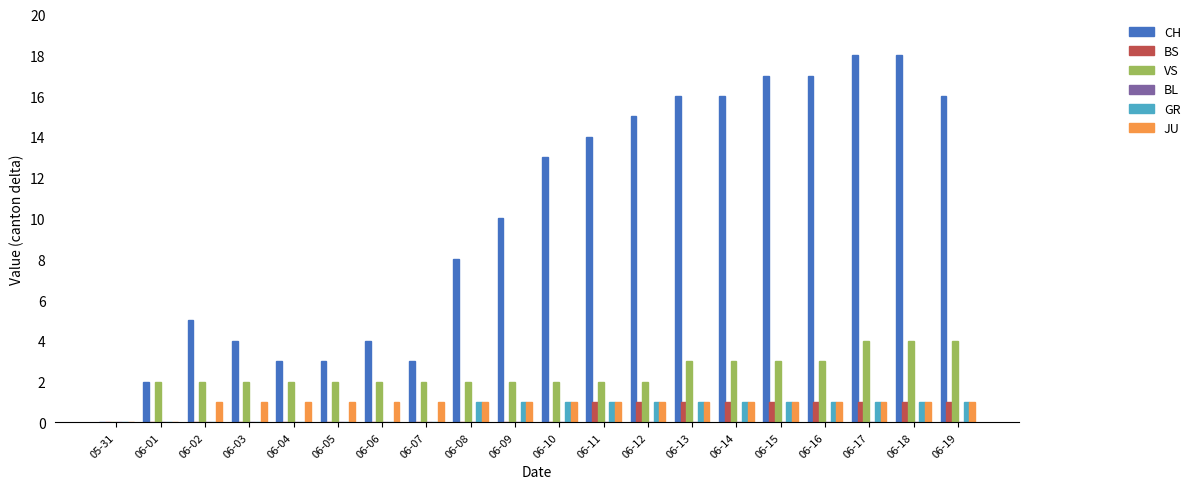

Which series has the largest total across all categories?

CH